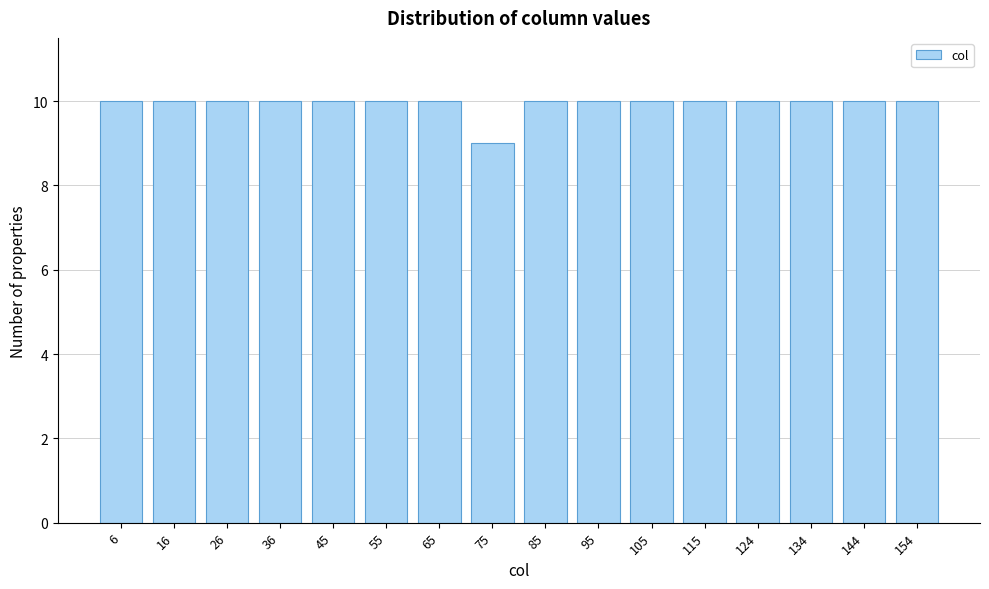

Reading right to left, list all the values displayed in this chart.

154=10	144=10	134=10	124=10	115=10	105=10	95=10	85=10	75=9	65=10	55=10	45=10	36=10	26=10	16=10	6=10